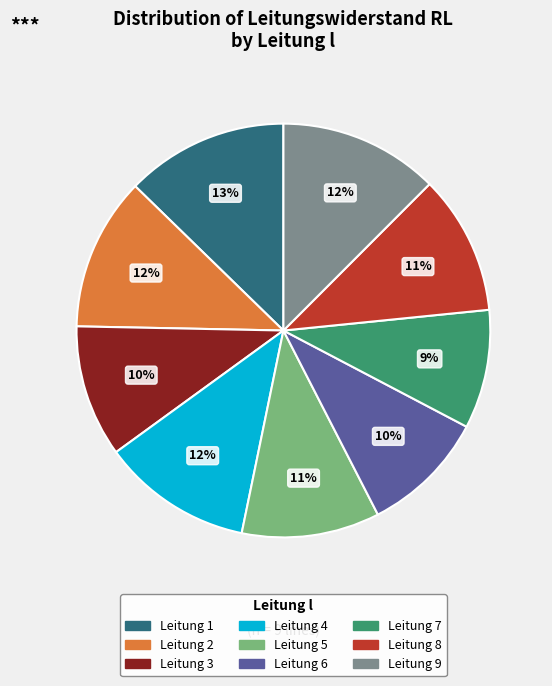

To the nearest percent, what is the average slice percentage?

11%